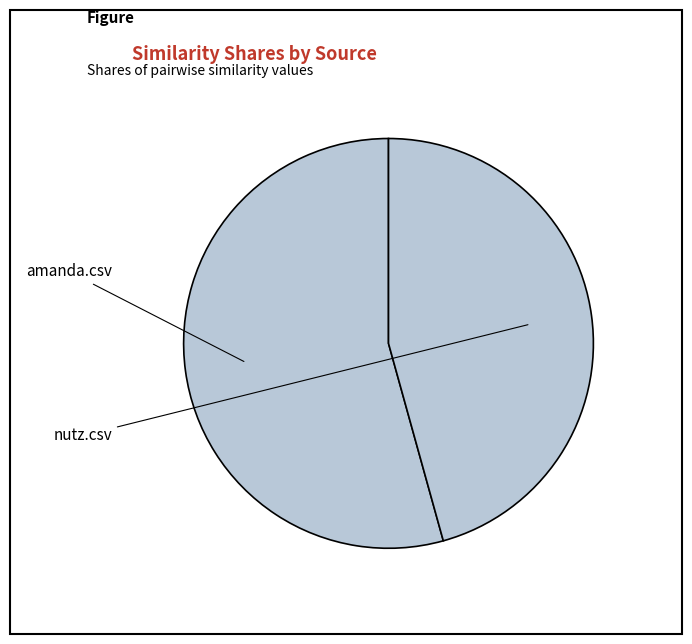

Which slice represents more than half of the pie?

amanda.csv